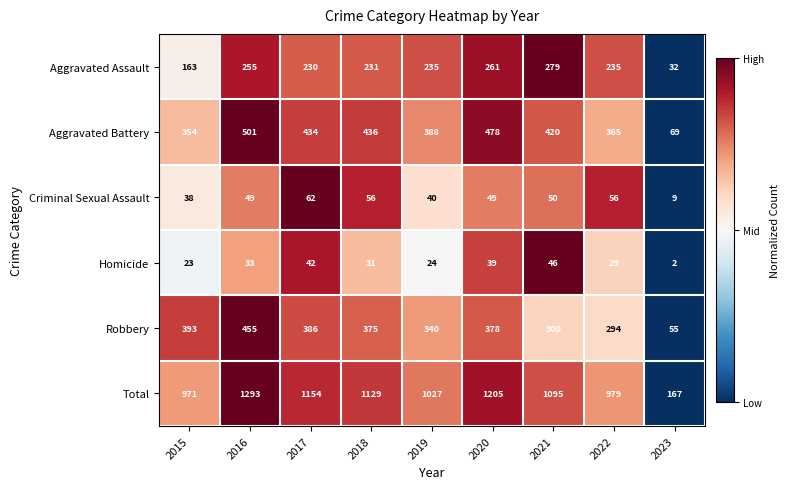

Between 2018 and 2023, which series saw the biggest shift?

Total